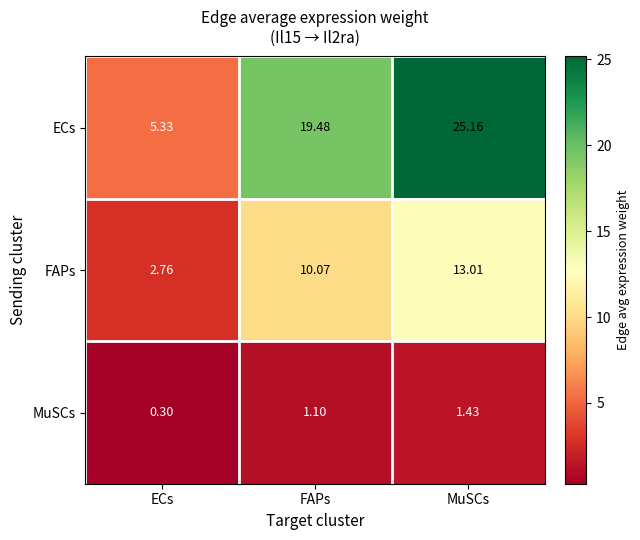

At which category is the sum across all series the highest?

MuSCs